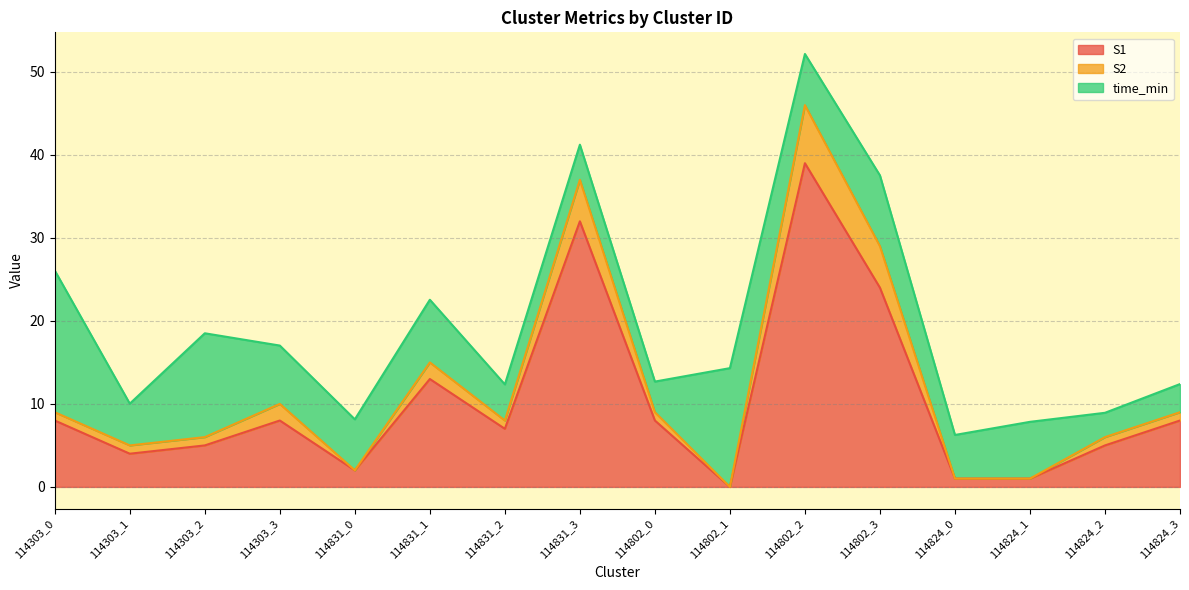

Does the chart display data point markers on the line(s)?

No